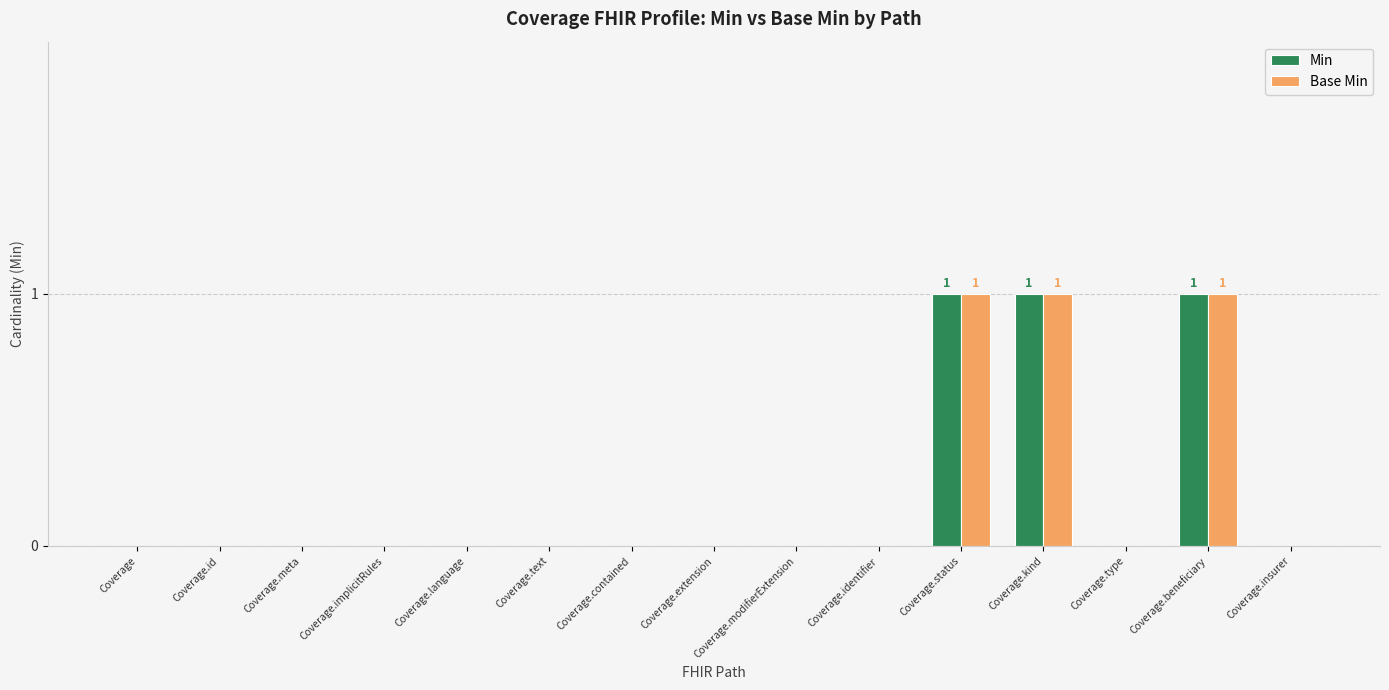

How many categories are shown in the chart?

15